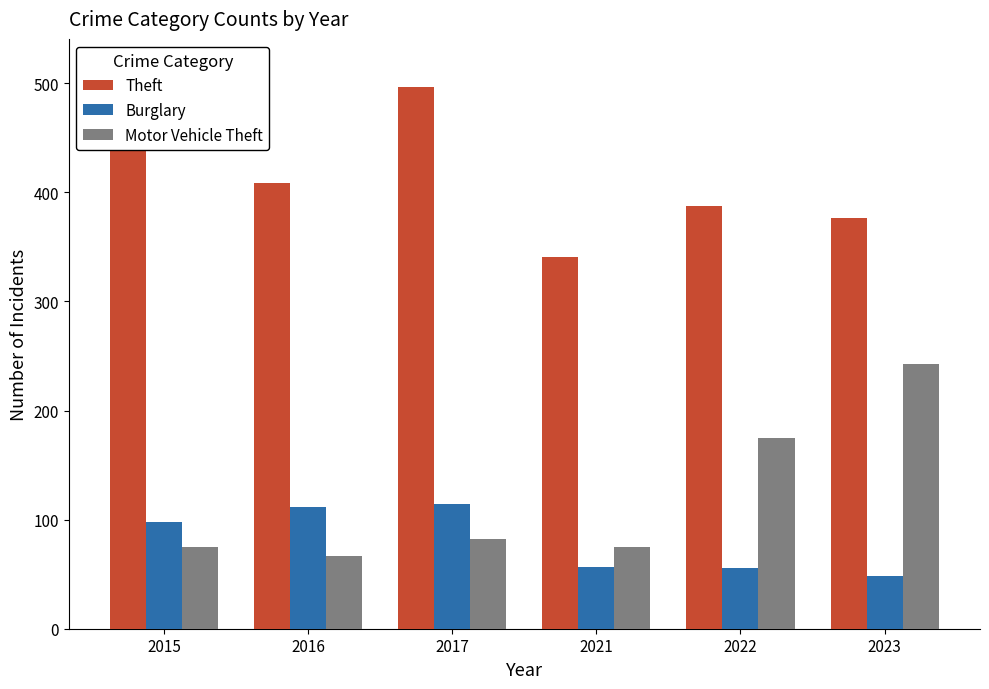

What are all the series names shown in the legend?

Theft, Burglary, Motor Vehicle Theft